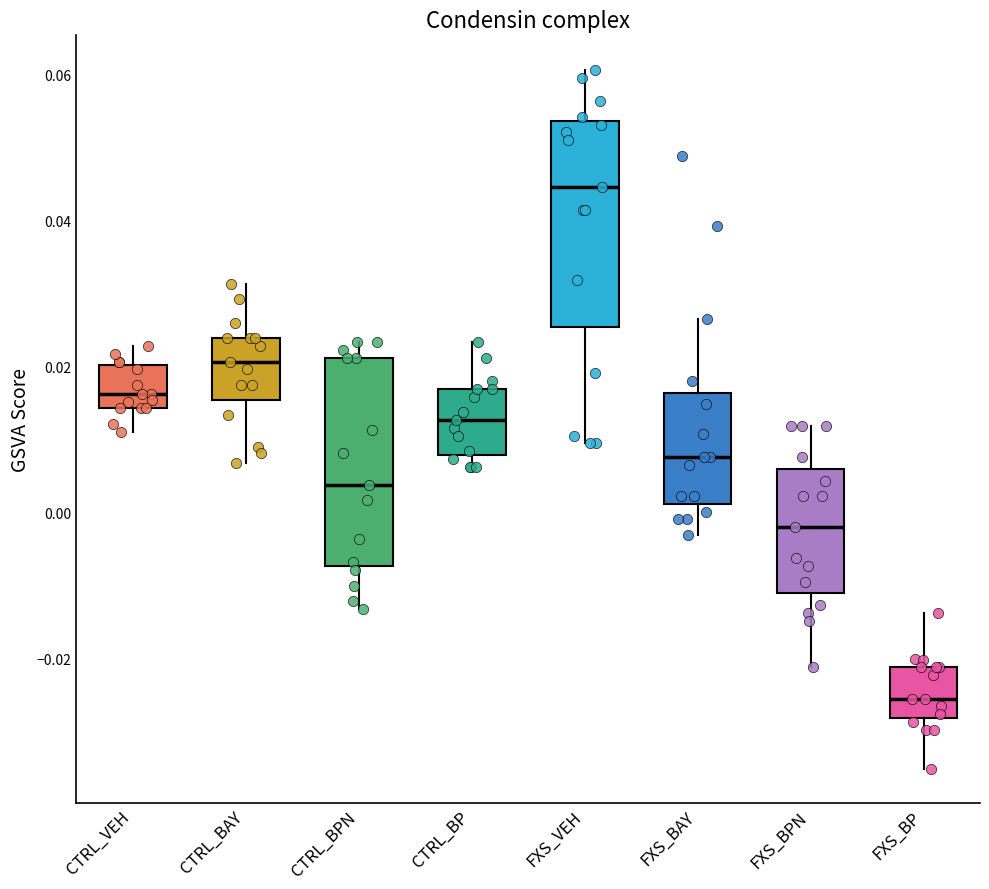

Where does the lower whisker of the box for FXS_BPN end on the y-axis? The values are not printed on the chart, so give them approximately, as read against the axis.

-0.022